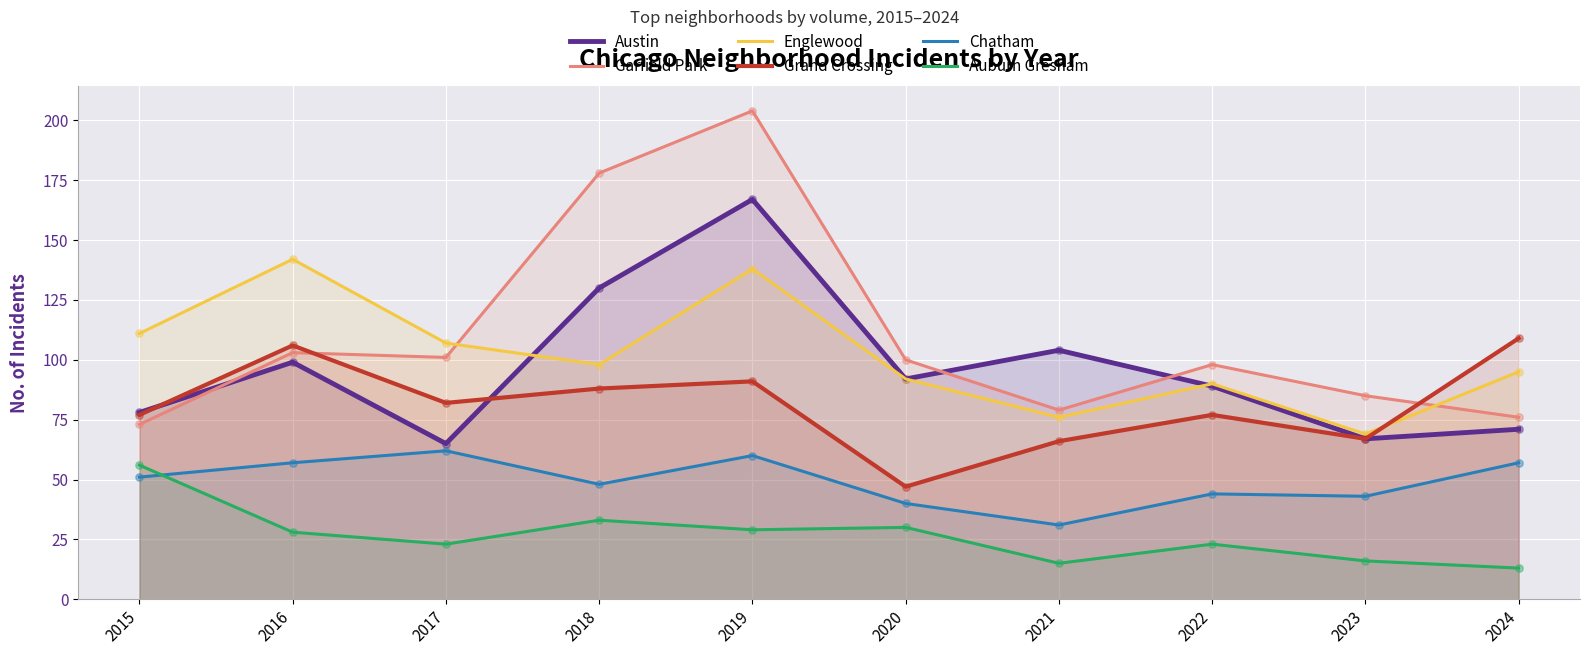

At how many categories does at least one series exceed 131?

3